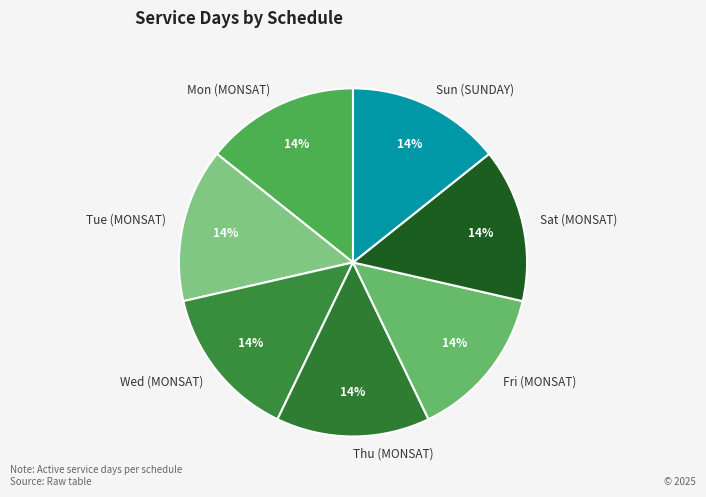

Approximately how many times larger is the value at Sat (MONSAT) compared to Sun (SUNDAY)?

1.0